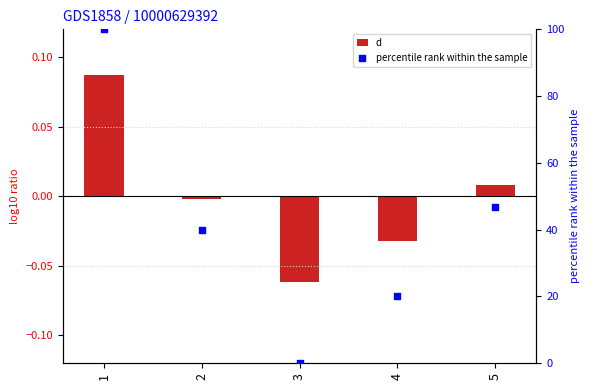

Which series has the largest Y range (max minus min)?

percentile rank within the sample